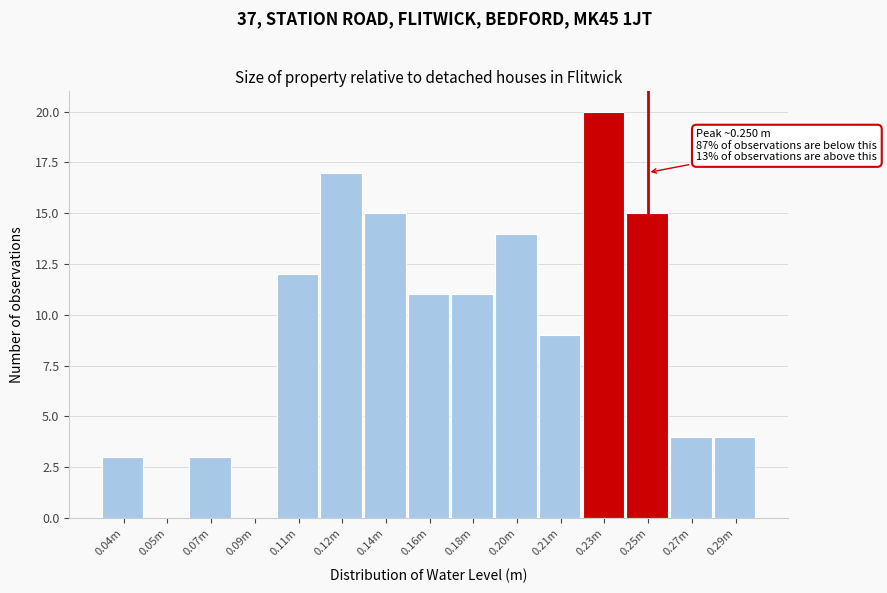

Reading left to right, transcribe all the data shown in this chart.

0.04m=3	0.05m=0	0.07m=3	0.09m=0	0.11m=12	0.12m=17	0.14m=15	0.16m=11	0.18m=11	0.20m=14	0.21m=9	0.23m=20	0.25m=15	0.27m=4	0.29m=4